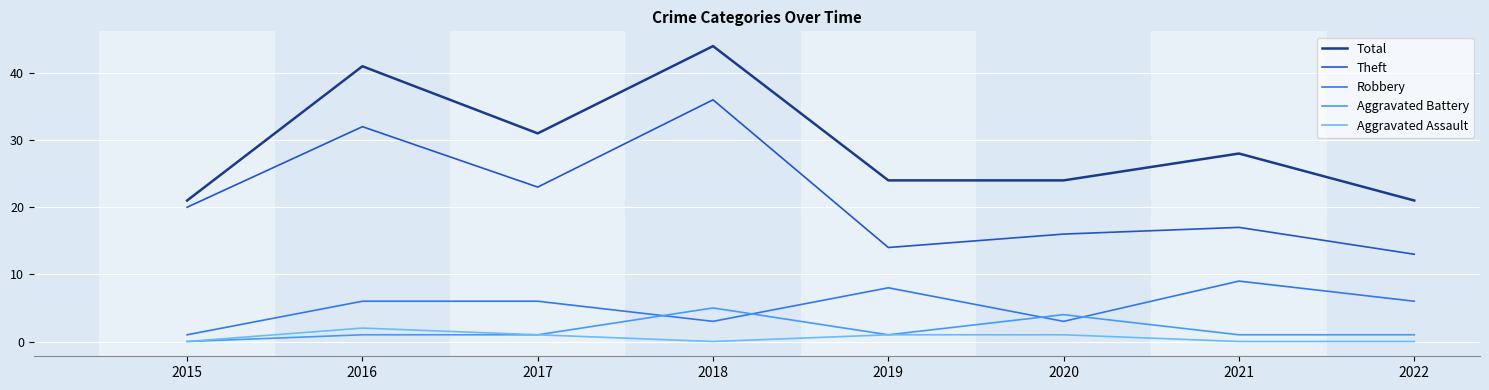

What is the difference between the second highest and second lowest values in the Robbery series?

5